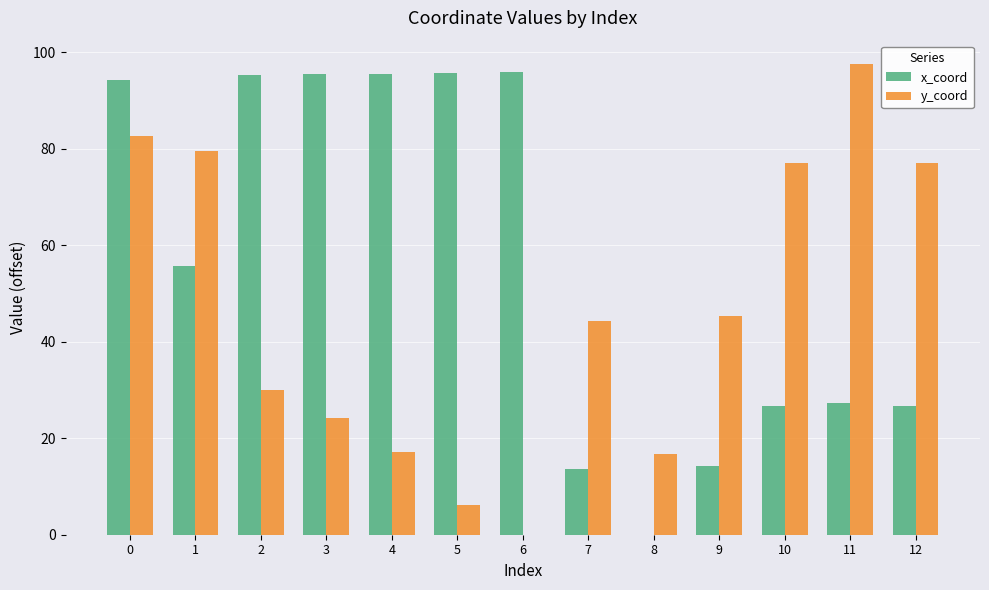

What is the highest value of the y_coord series?

97.5